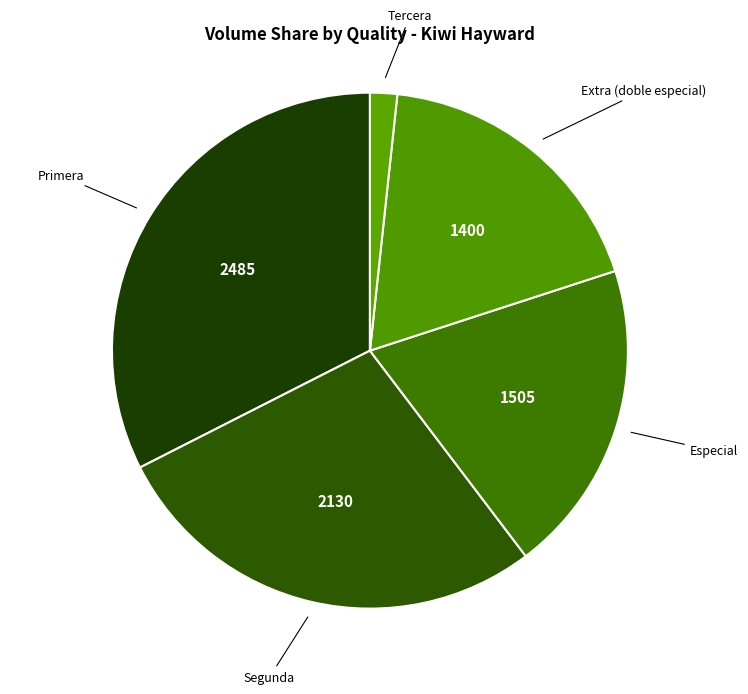

Count the number of slices in the pie.

5